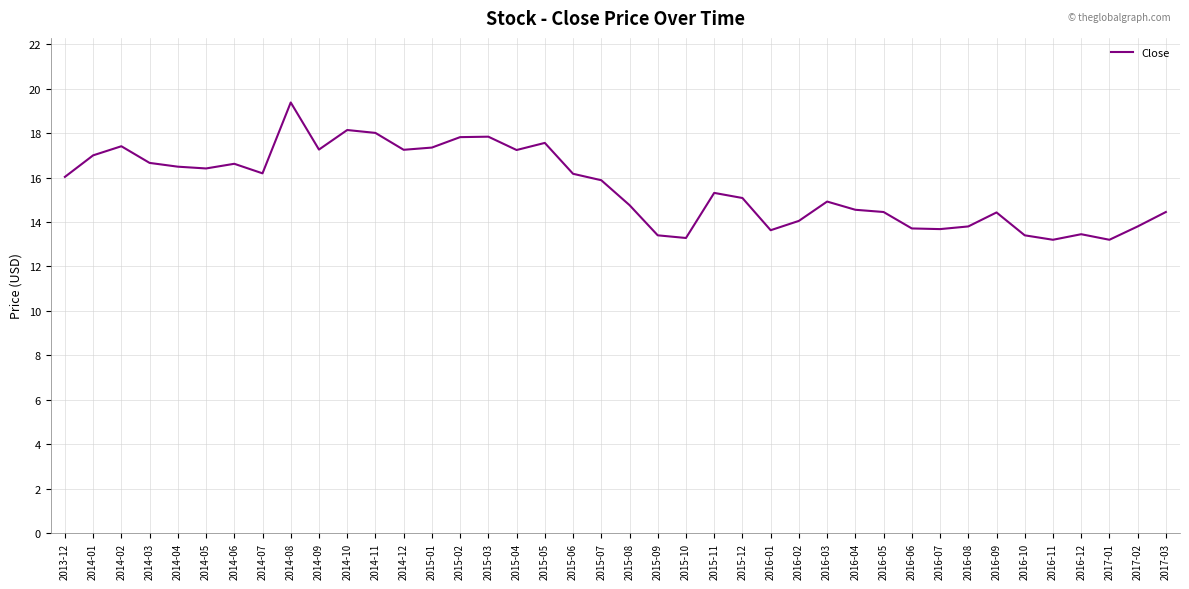

The value at 2014-10 is 28.4. True or false?

False